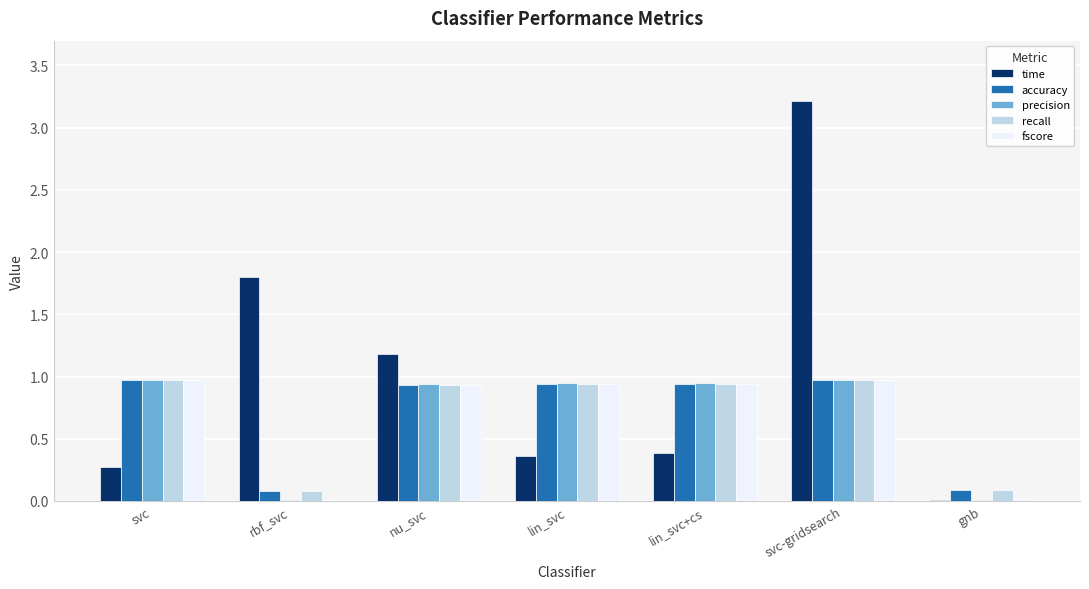

How many groups of bars are there?

7